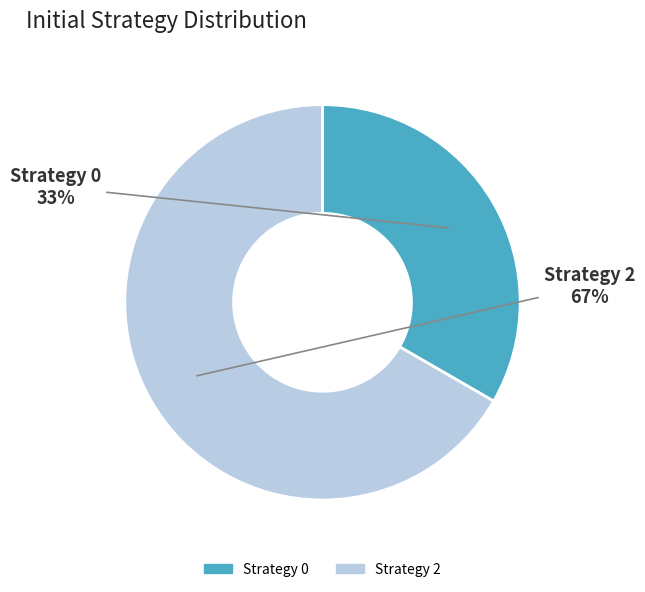

To the nearest percent, what percentage of the pie is Strategy 2?

67%